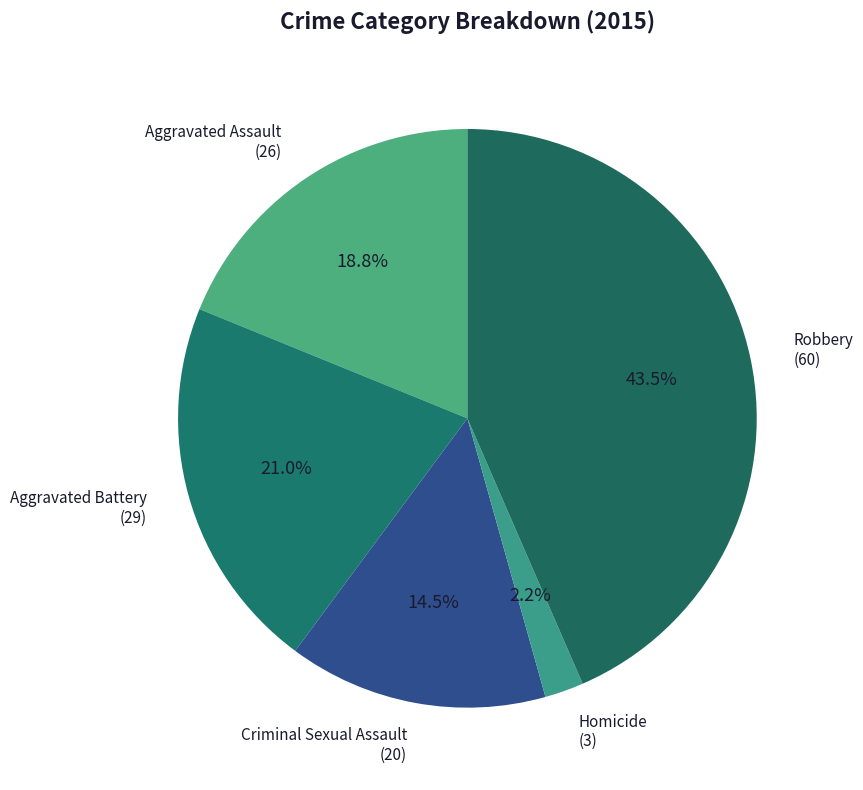

To the nearest percent, what is the average slice percentage?

20%